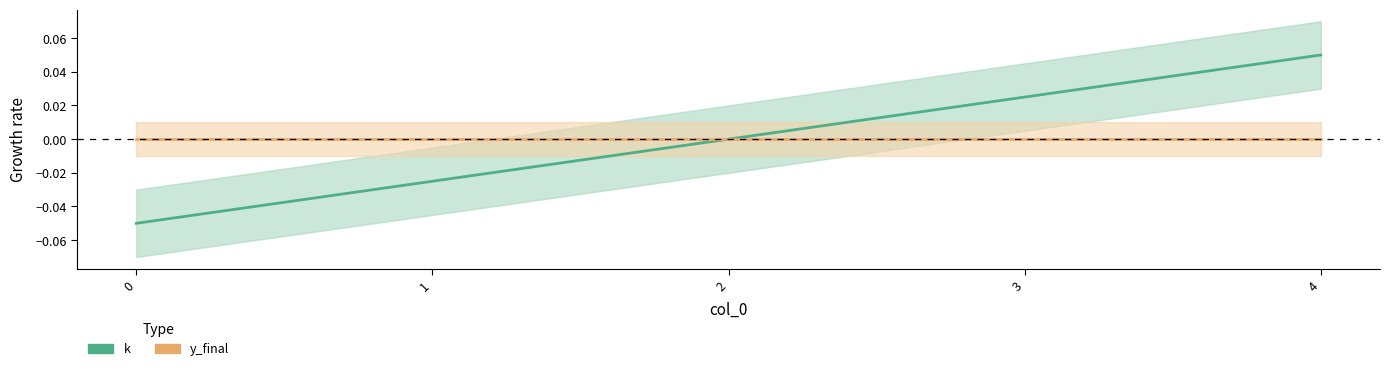

How many data points does each series have?

5